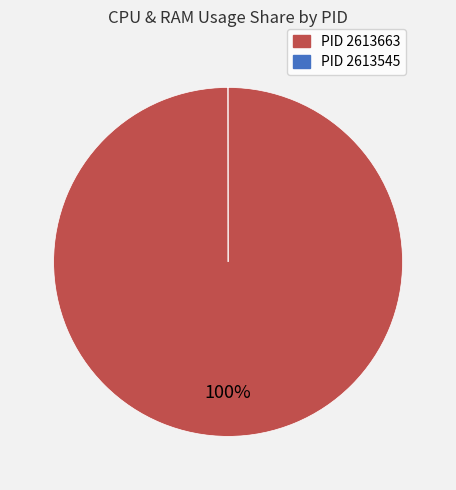

To the nearest percent, what is the difference between the largest and smallest slice percentages?

100%